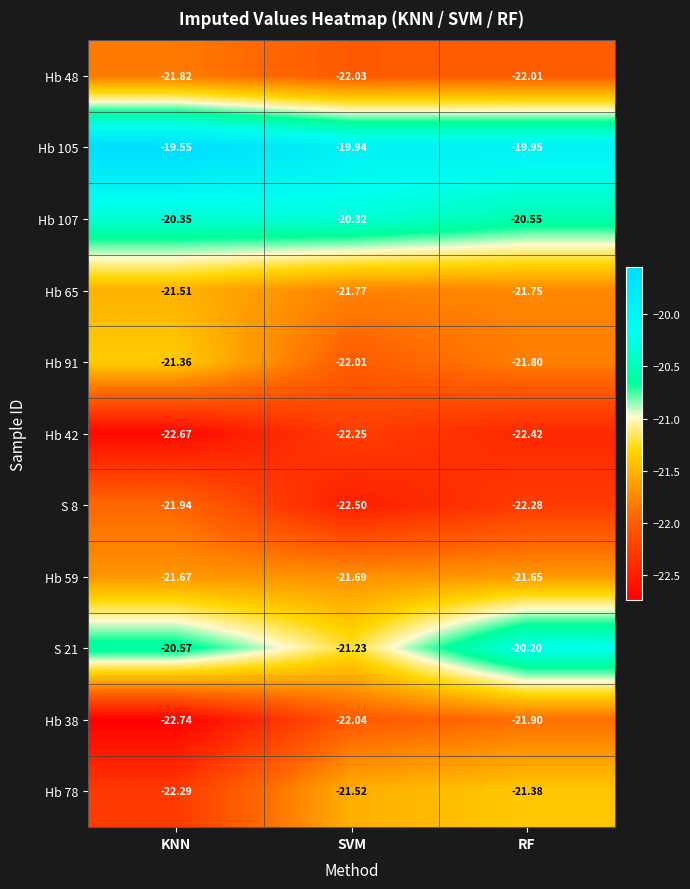

Which series has the widest spread of values?

S 21